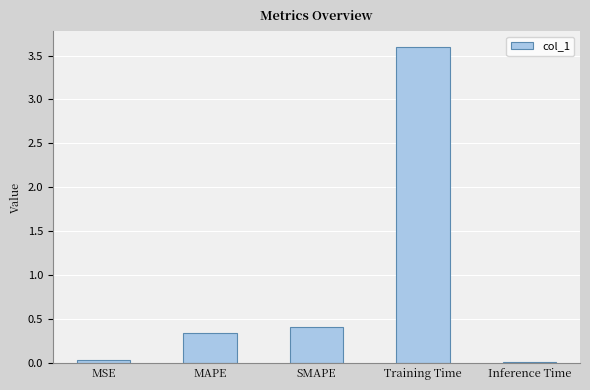

What is the label of the 5th bar from the right?

MSE